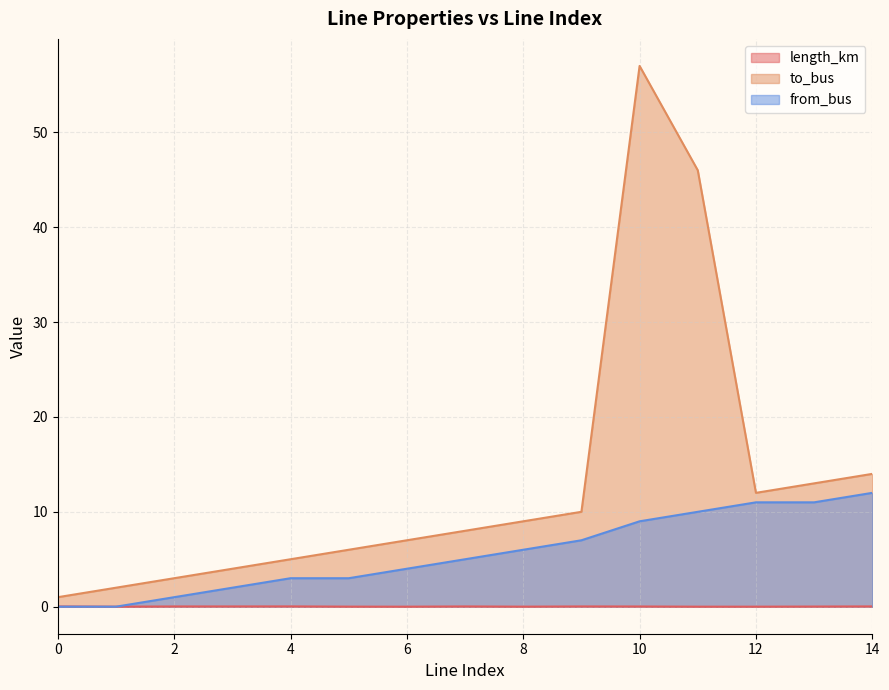

How many data points in from_bus are above 5?

7